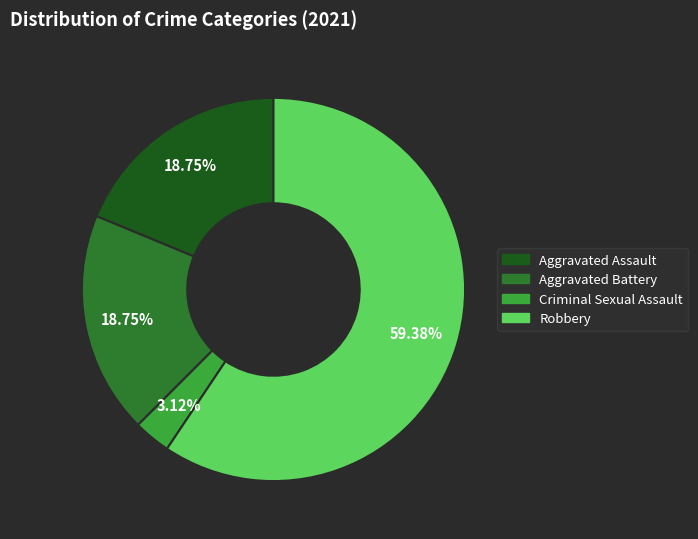

To the nearest percent, what percentage of the pie is Aggravated Battery?

19%